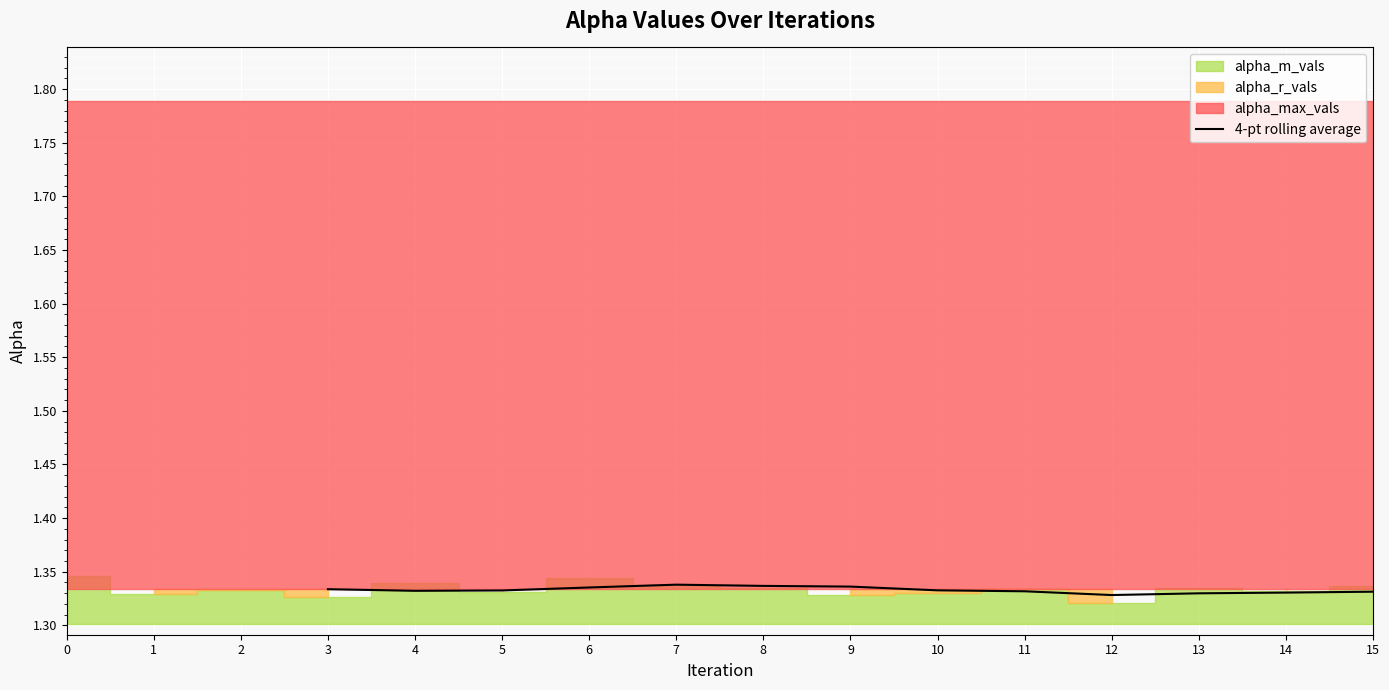

What is the minimum value shown in the chart?

1.3